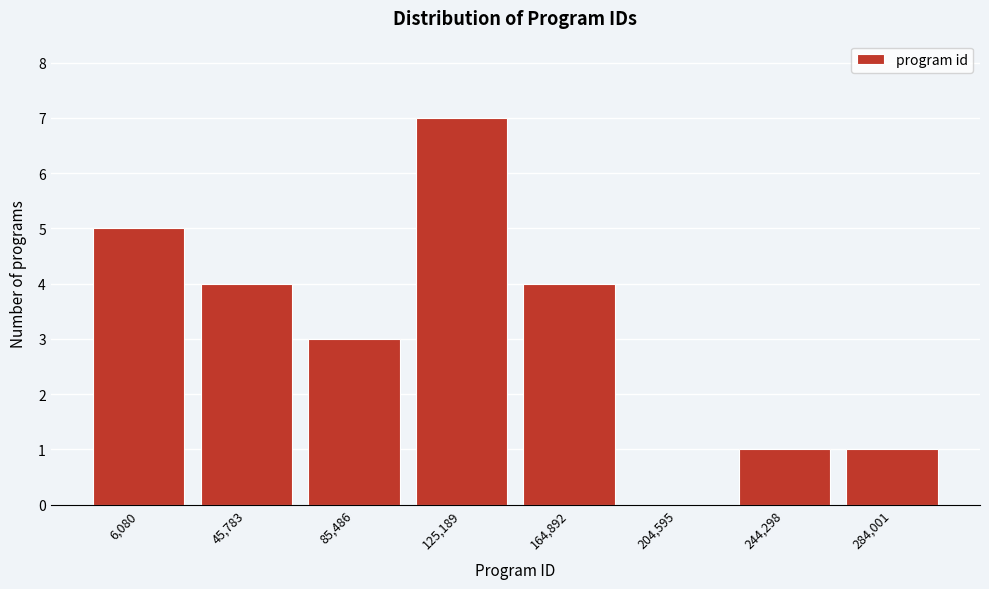

Reading right to left, list all the values displayed in this chart.

284,001=1	244,298=1	204,595=0	164,892=4	125,189=7	85,486=3	45,783=4	6,080=5